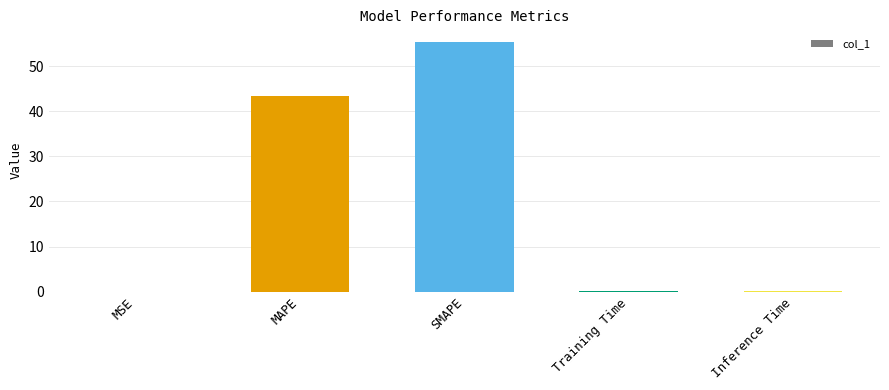

What is the sum of all values?

99.2